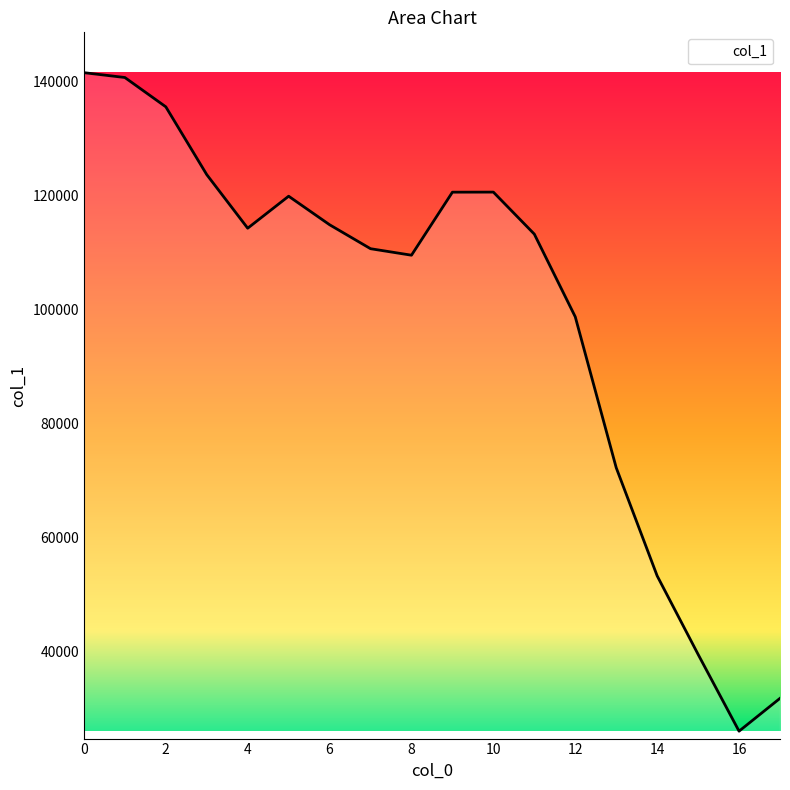

What is the minimum value shown in the chart?

26002